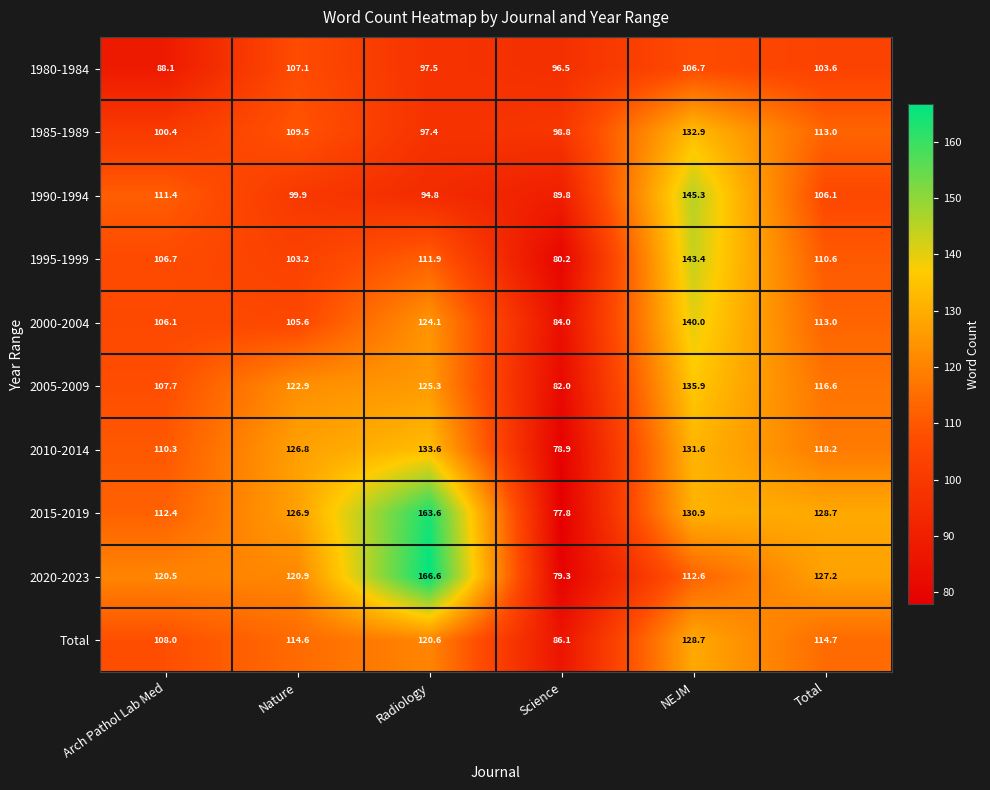

What is the smallest value displayed?

77.8